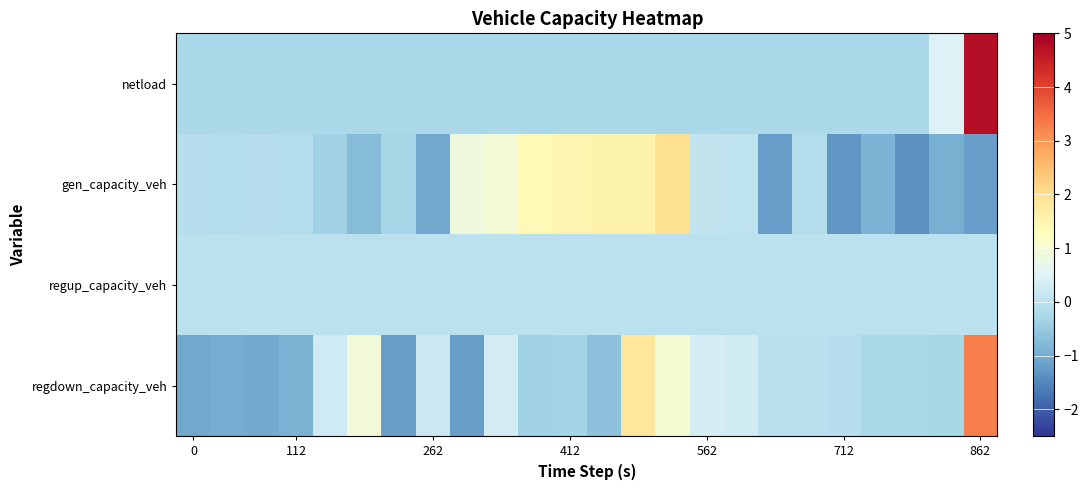

What is the minimum value shown in the chart?

-1.4